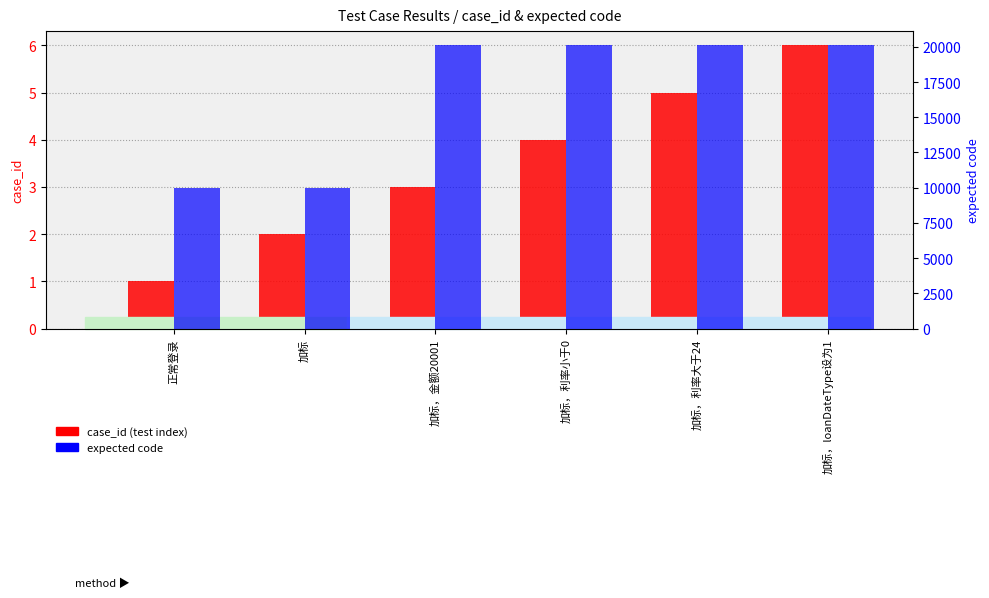

The value of case_id (test index) at 加标，loanDateType设为1 is 6. True or false?

True